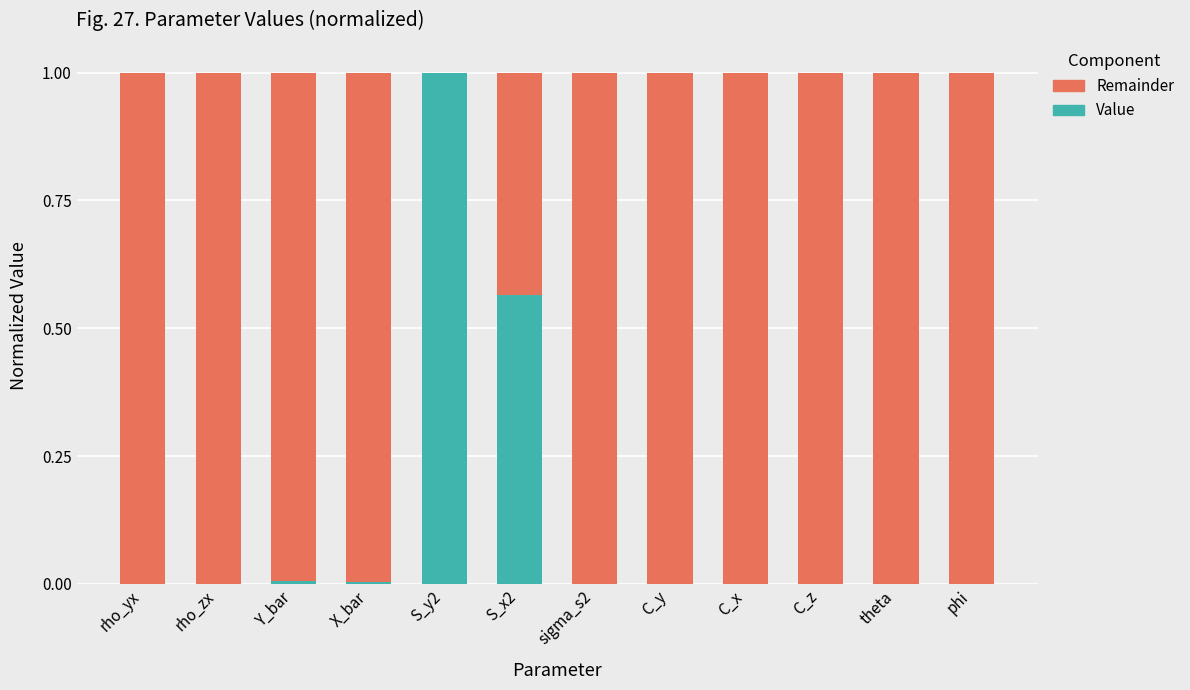

What is the total value across all series at S_y2?

1.0